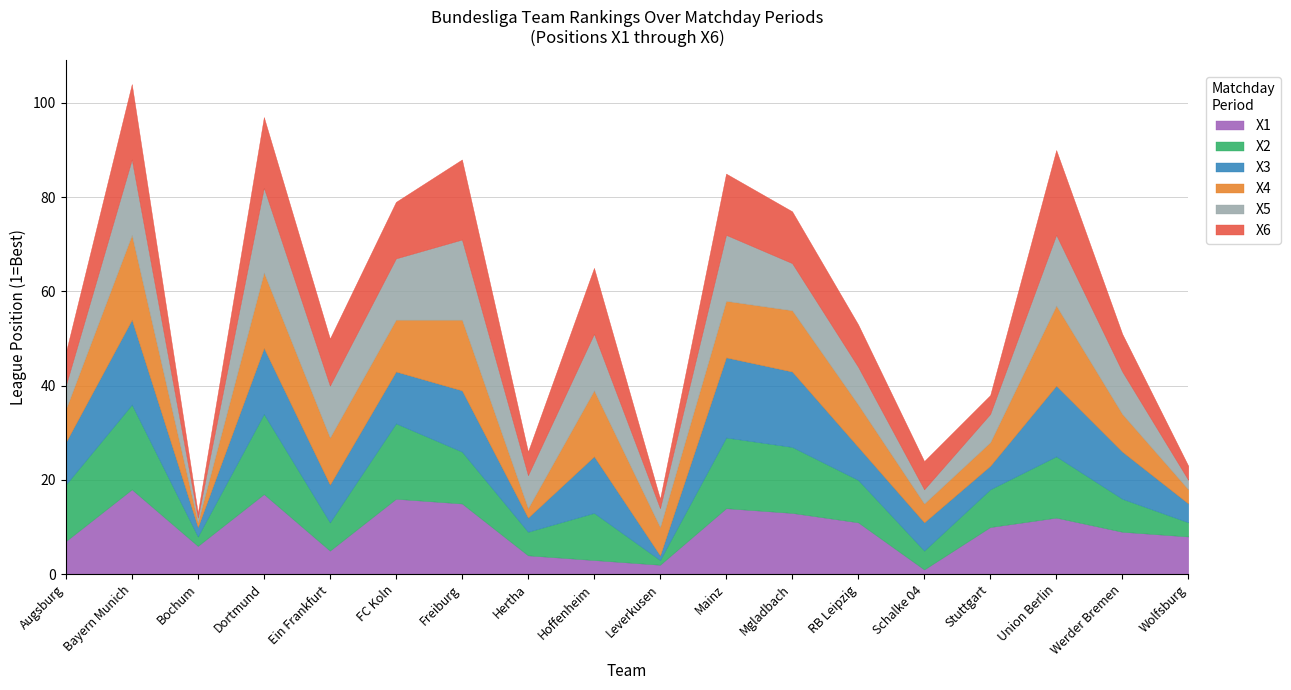

What is the difference between the highest and lowest values at FC Koln?

5